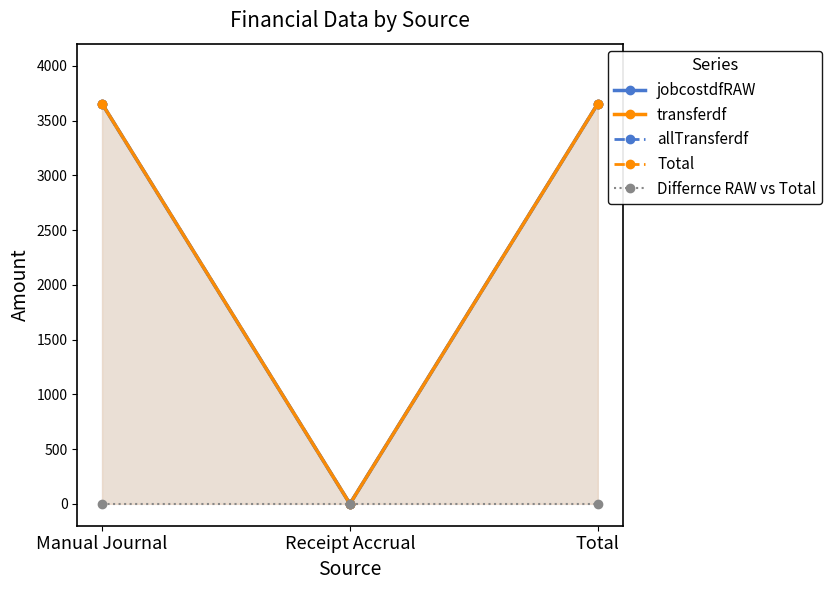

The value of Total at Receipt Accrual is 0.0. True or false?

True